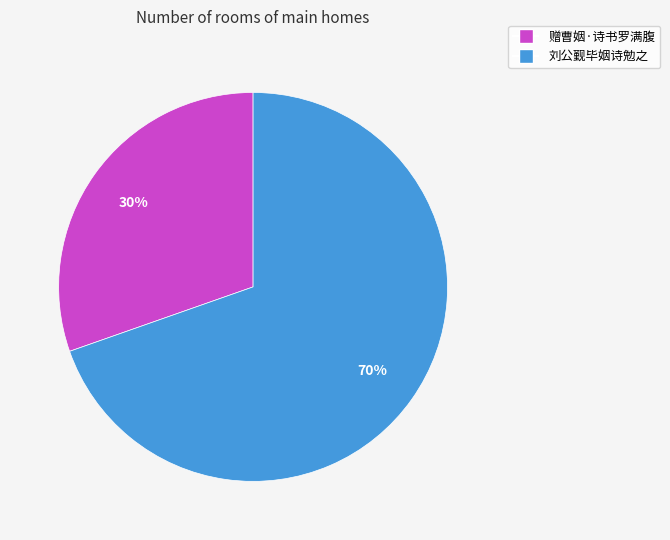

Approximately how many times larger is the value at 赠曹姻·诗书罗满腹 compared to 刘公觐毕姻诗勉之?

0.4